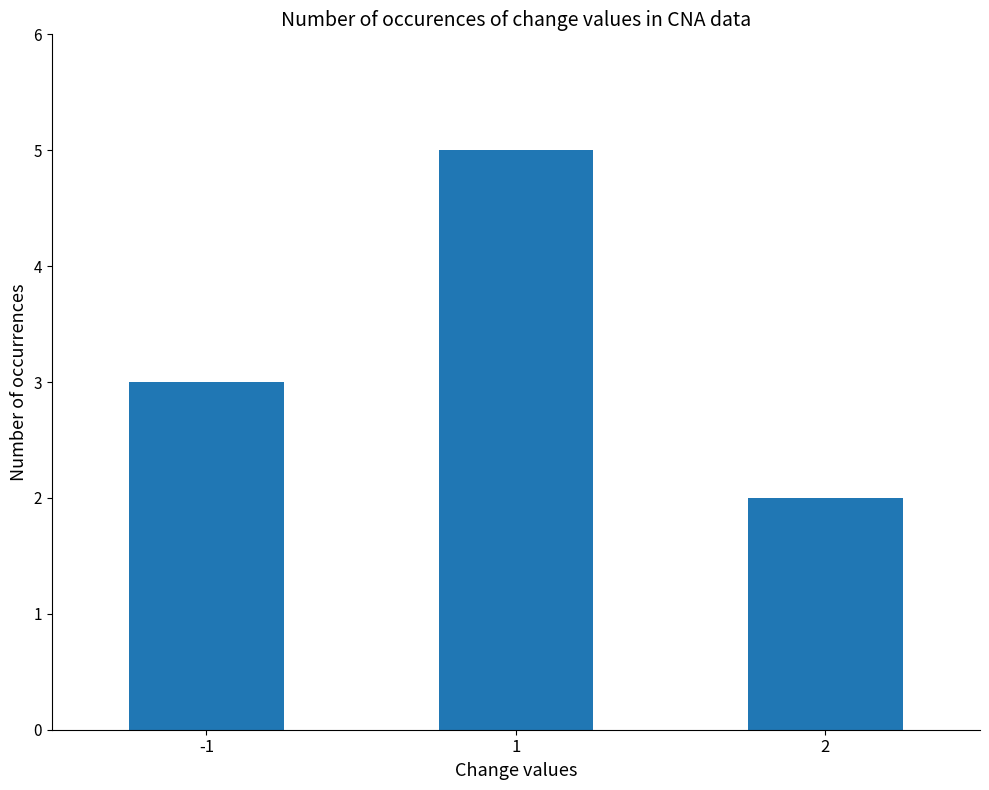

What is the sum of the values at -1 and 2?

5